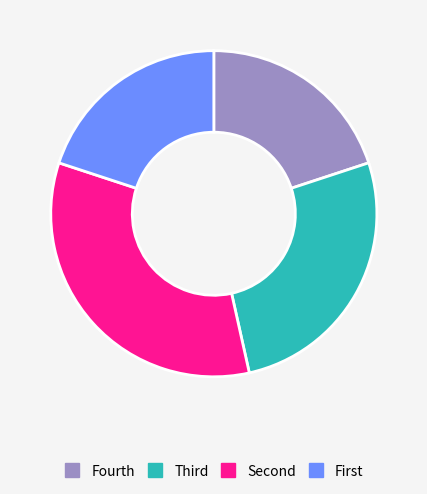

Does any single category account for the majority?

No